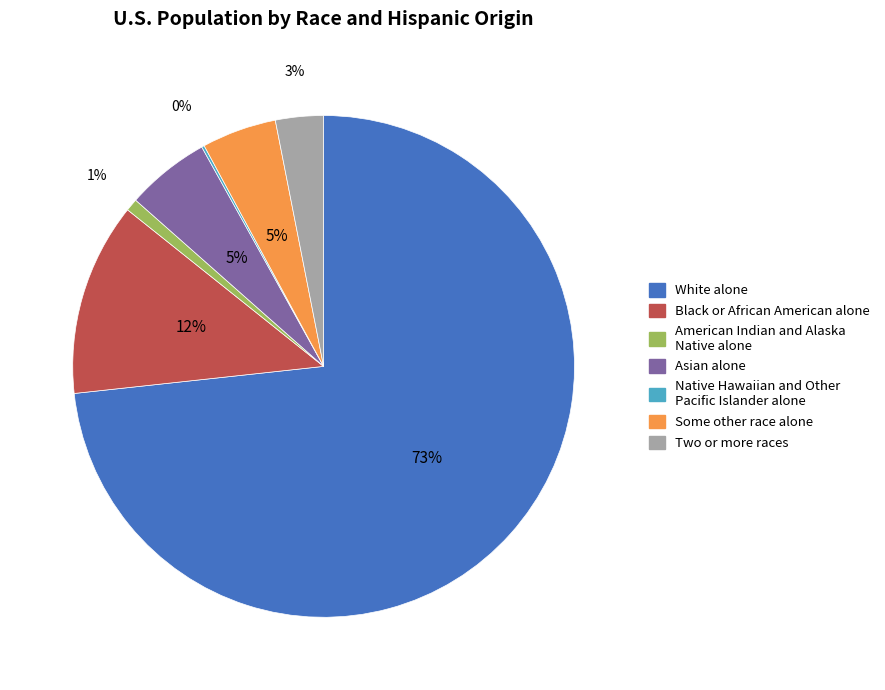

Is it true that Asian alone is 5% of the pie?

True